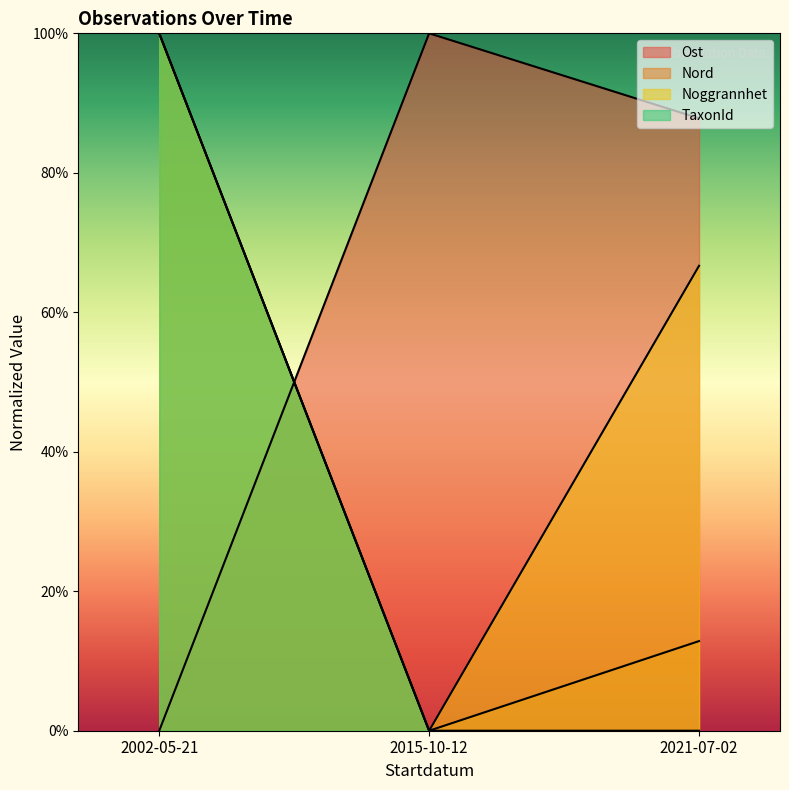

What is the sum of the Ost values at 2021-07-02 and 2015-10-12?

187.8